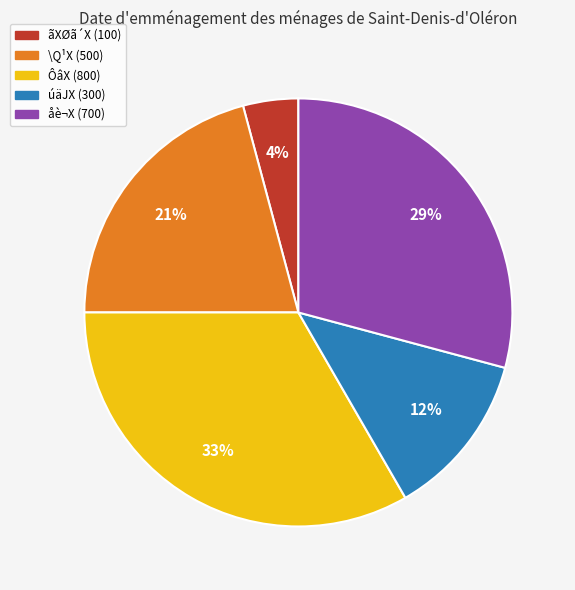

The åè¬X (700) slice represents 29% of the pie. True or false?

True